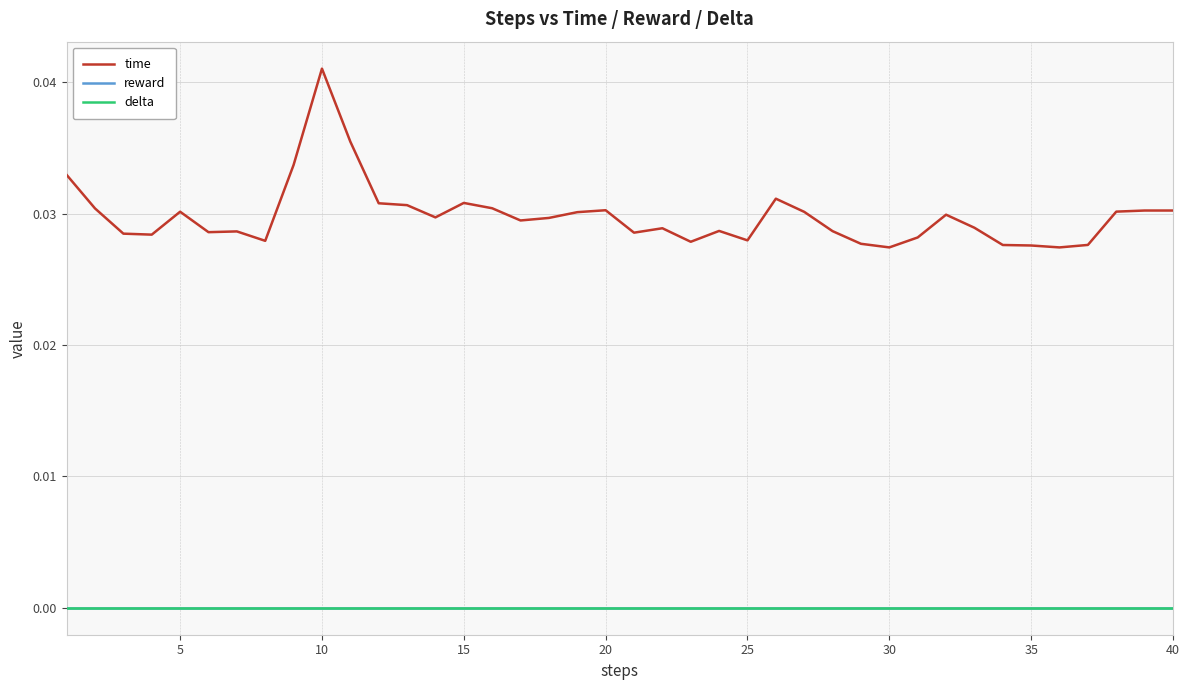

Does the chart display data point markers on the line(s)?

No